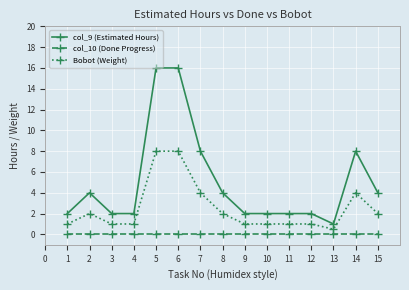

What is the difference between the Bobot (Weight) values at 3 and 7?

3.0